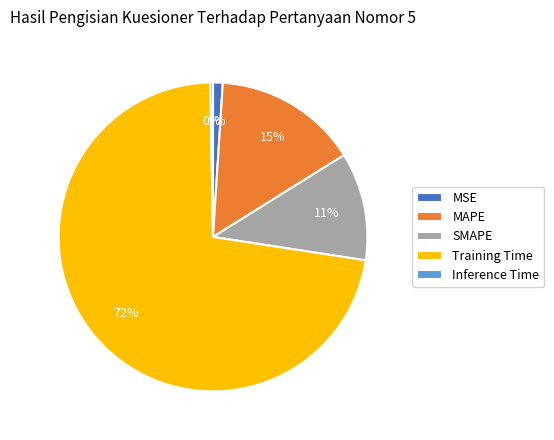

What is the largest slice in the pie chart?

Training Time